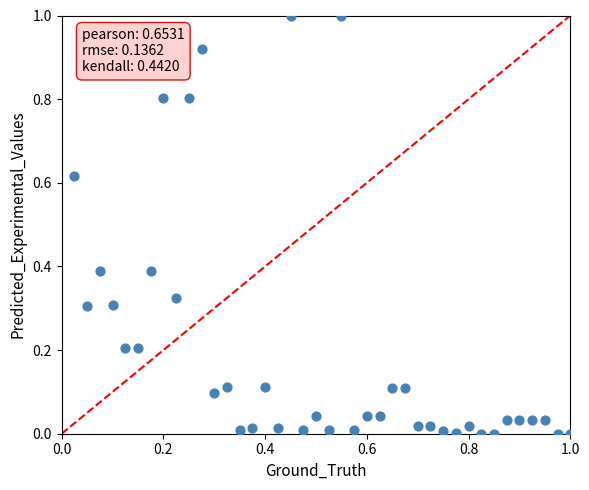

What is the range of X values (max minus min)?

1.0